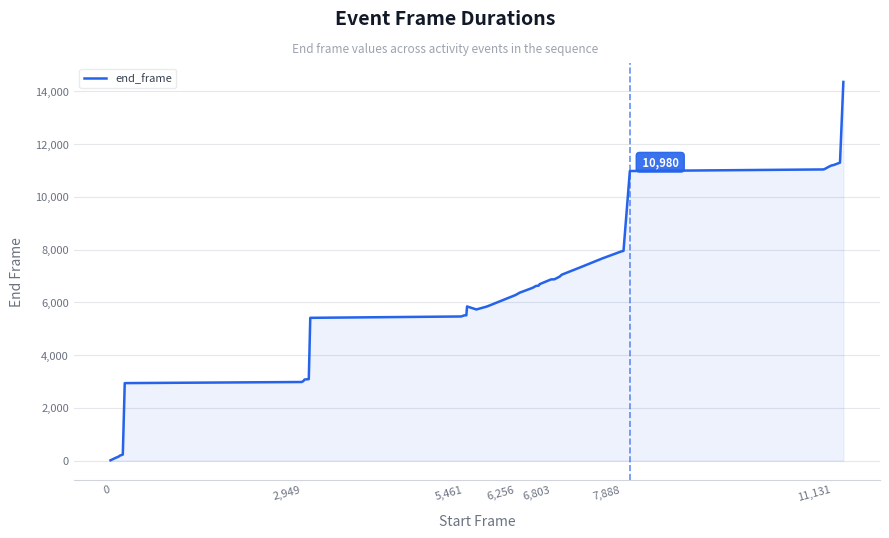

What is the difference between the maximum and minimum values?

14343